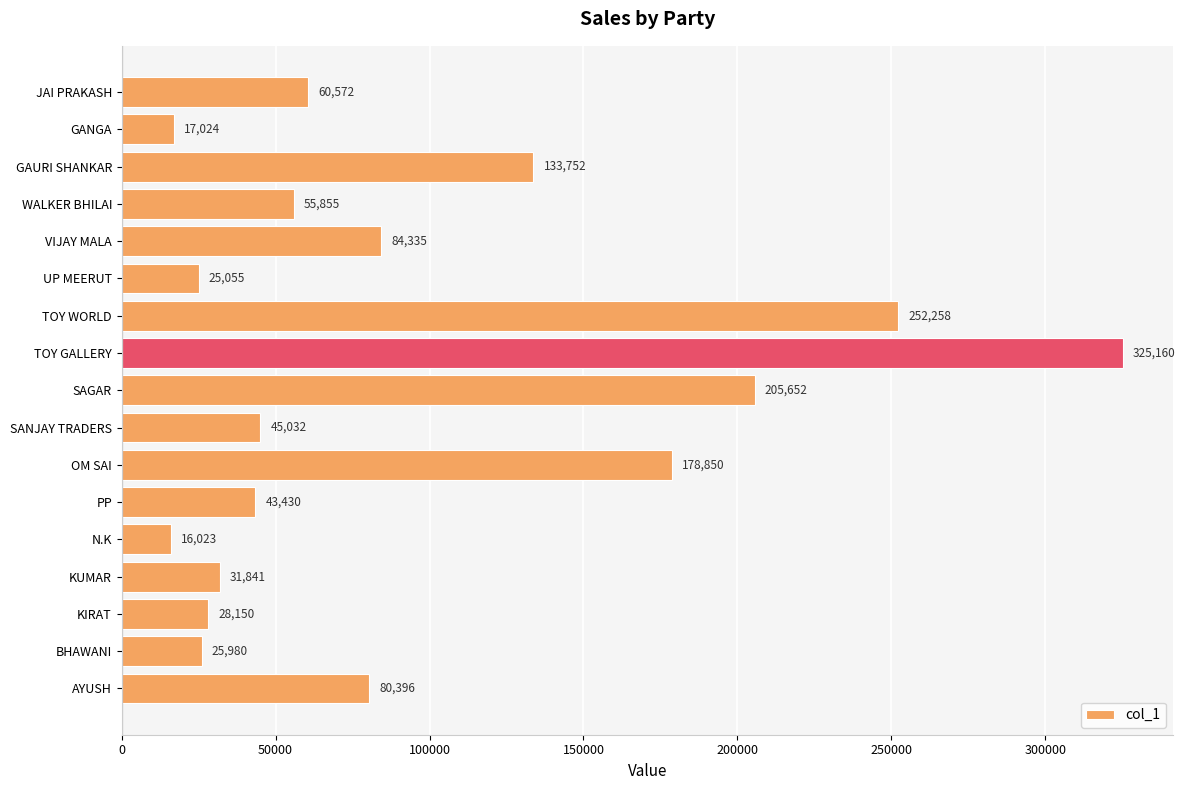

What is the change in value from AYUSH to JAI PRAKASH?

-19824